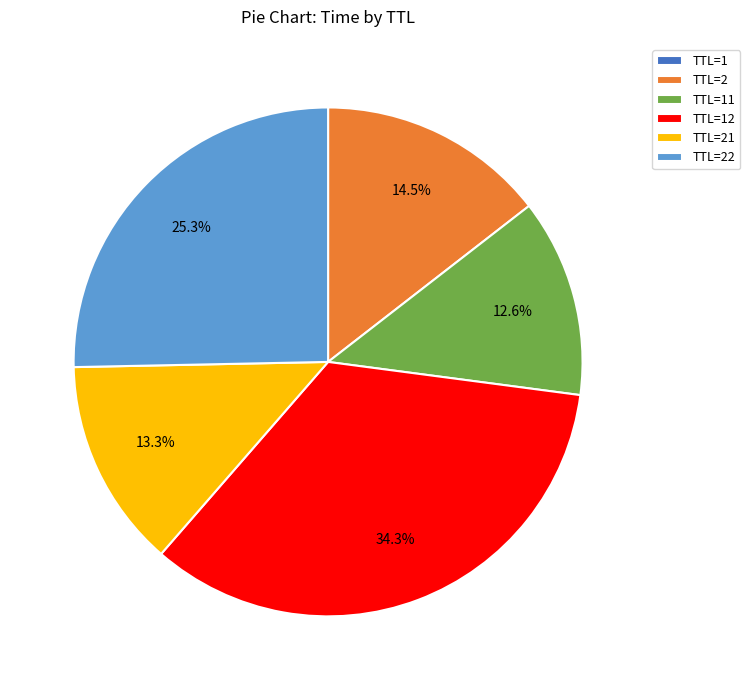

Do TTL=2 and TTL=21 together represent more than half of the pie?

No